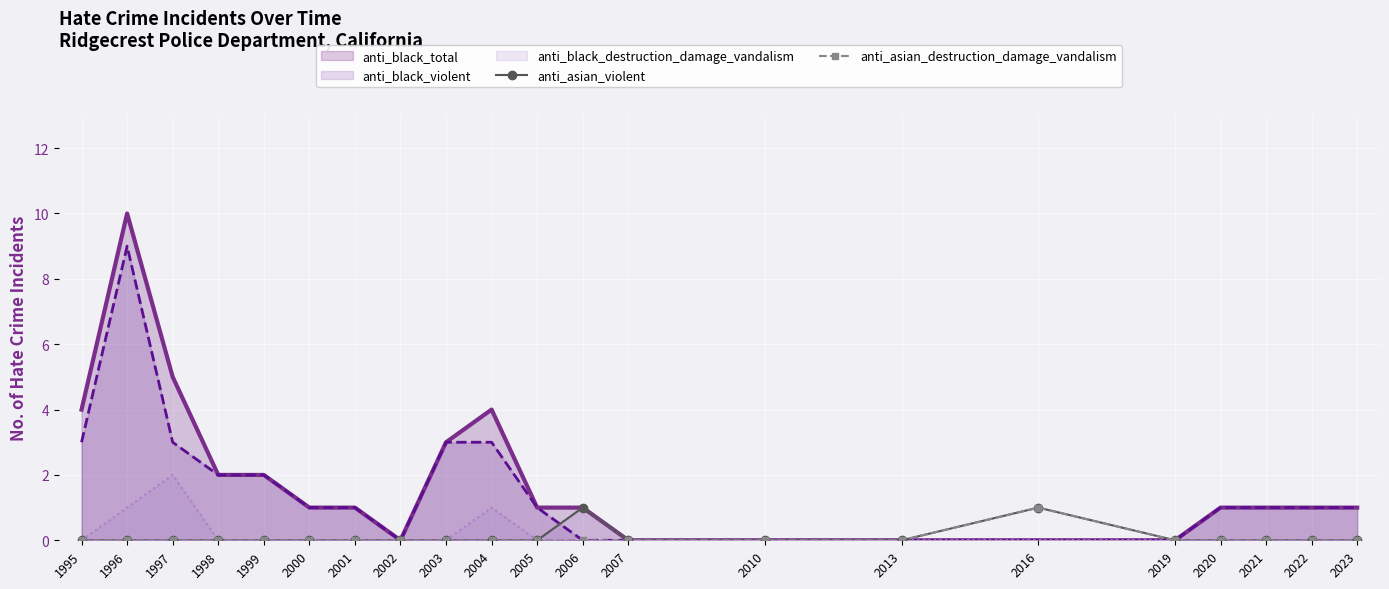

Which series has the largest range (max minus min)?

anti_black_total